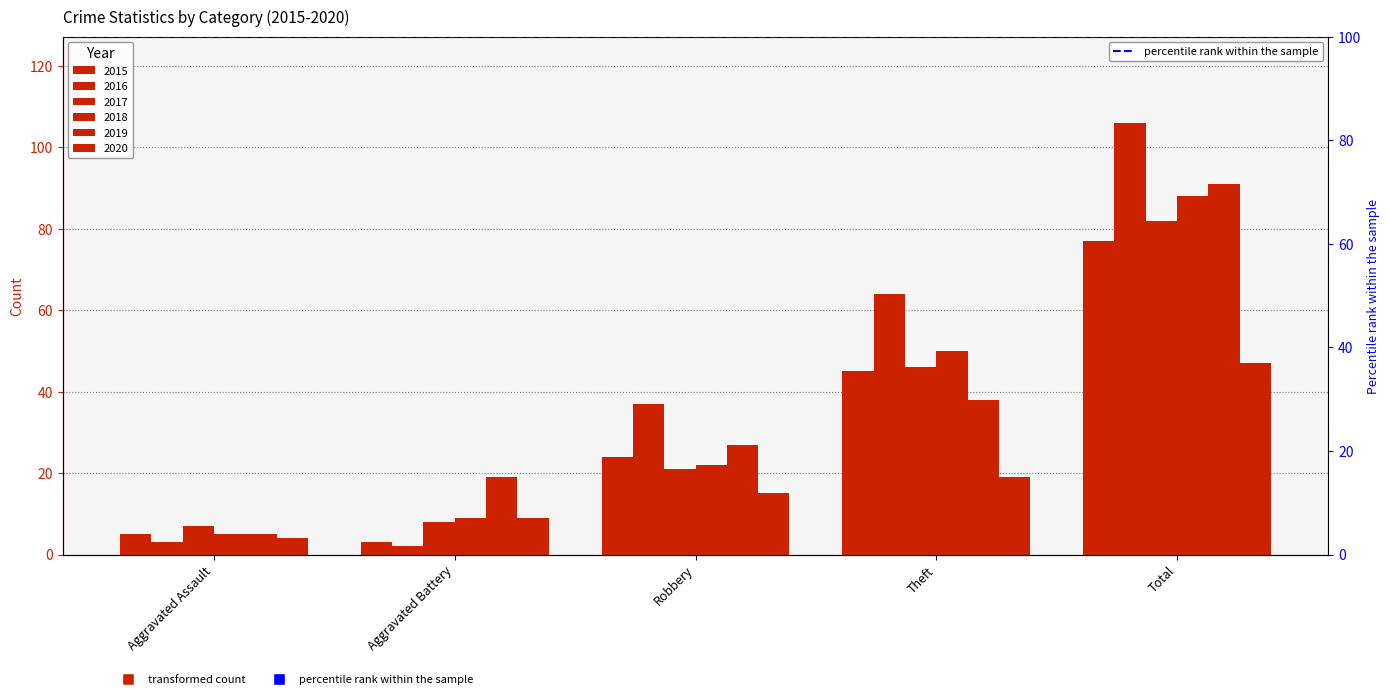

What is the difference between the highest and lowest values at Aggravated Battery?

17